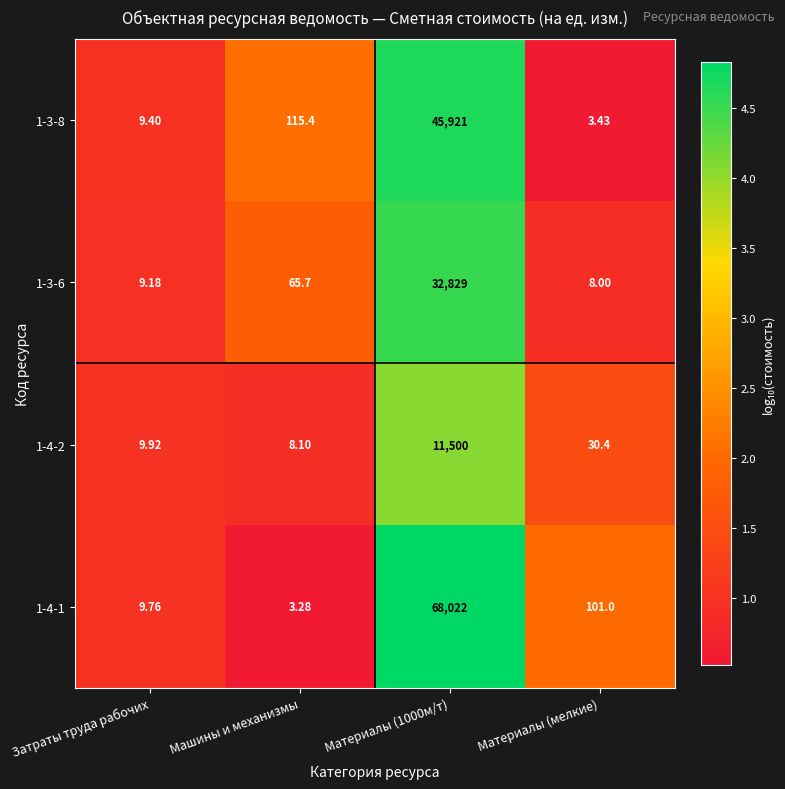

At which label is 1-4-2 closest to 5754?

Материалы (мелкие)